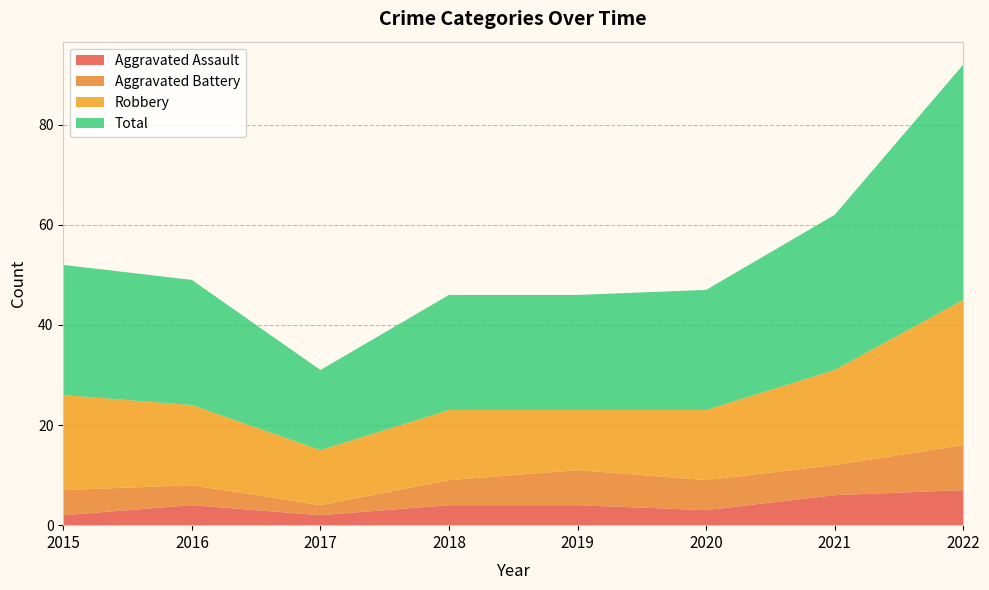

Reading left to right, extract all data points from this chart.

Aggravated Assault: 2015=2	2016=4	2017=2	2018=4	2019=4	2020=3	2021=6	2022=7
Aggravated Battery: 2015=5	2016=4	2017=2	2018=5	2019=7	2020=6	2021=6	2022=9
Robbery: 2015=19	2016=16	2017=11	2018=14	2019=12	2020=14	2021=19	2022=29
Total: 2015=26	2016=25	2017=16	2018=23	2019=23	2020=24	2021=31	2022=47